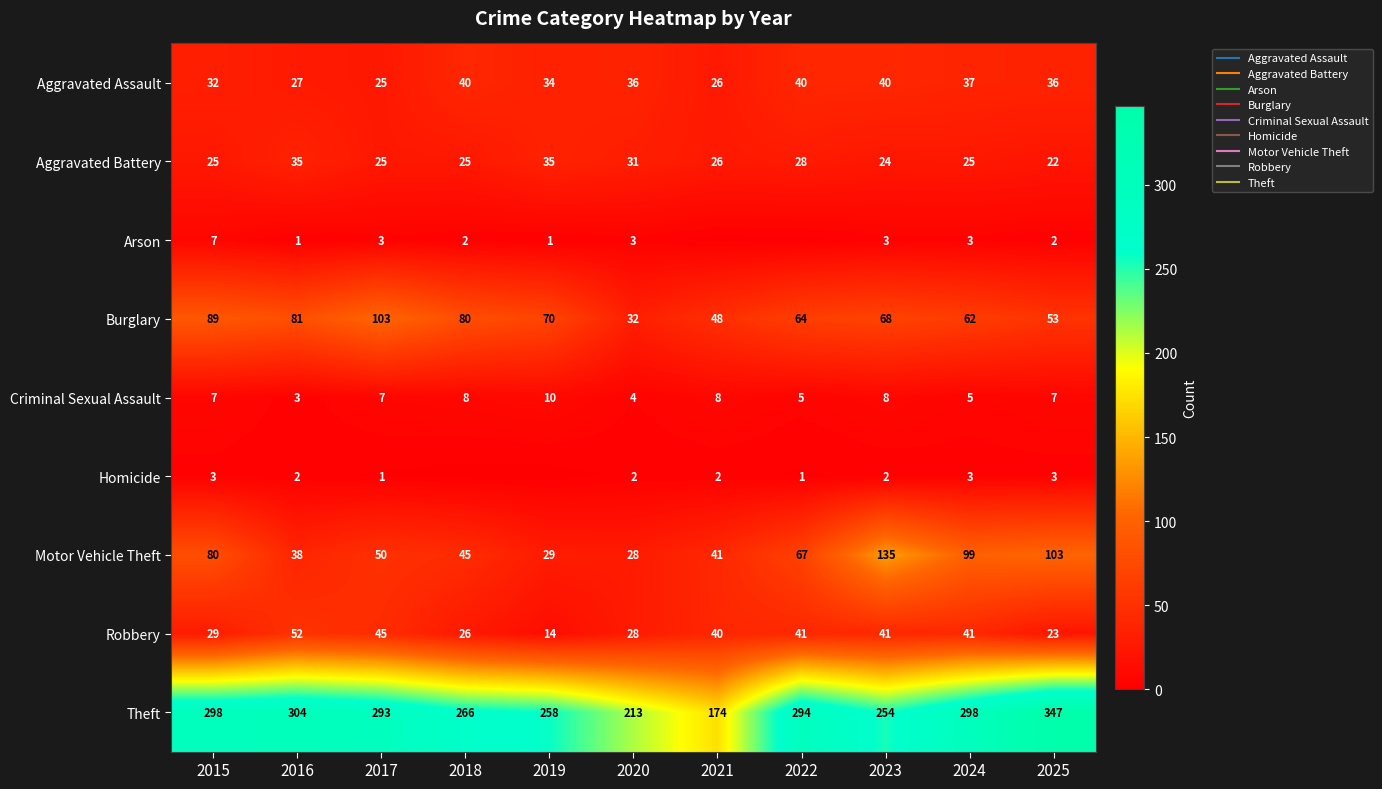

True or false: Aggravated Assault has a value of 38 at 2021.

False